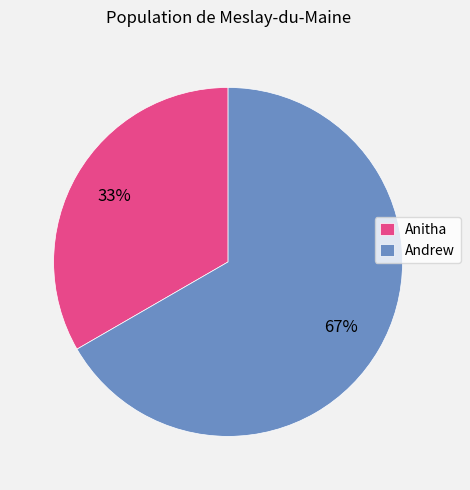

To the nearest percent, what percentage of the pie is Anitha?

33%